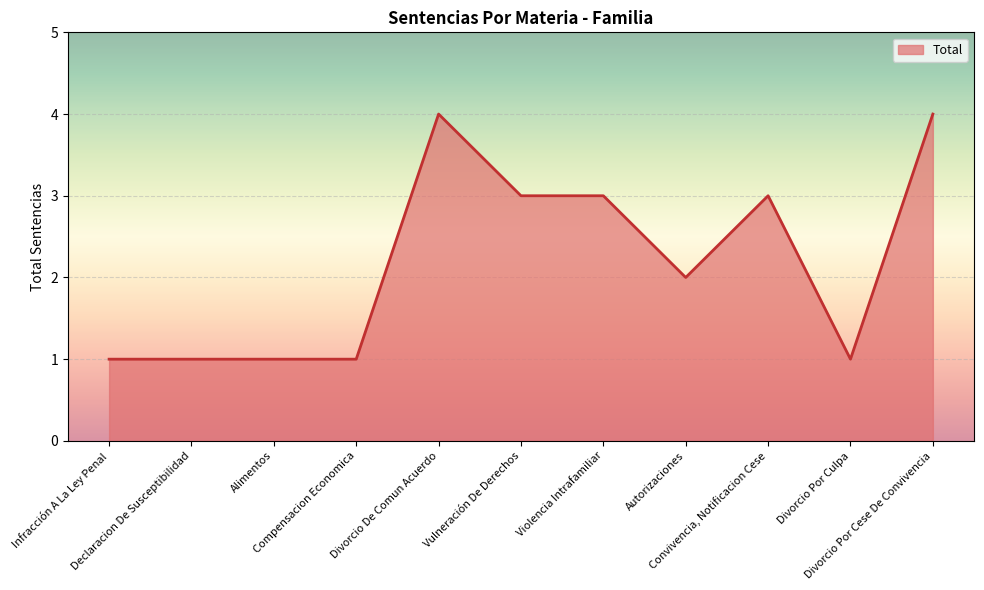

Which has a higher value, Divorcio De Comun Acuerdo or Vulneración De Derechos?

Divorcio De Comun Acuerdo